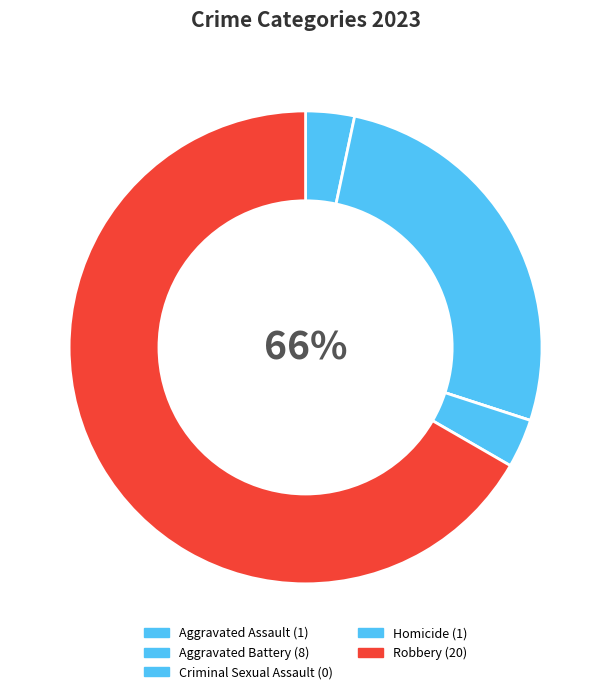

The Aggravated Assault slice represents 12% of the pie. True or false?

False